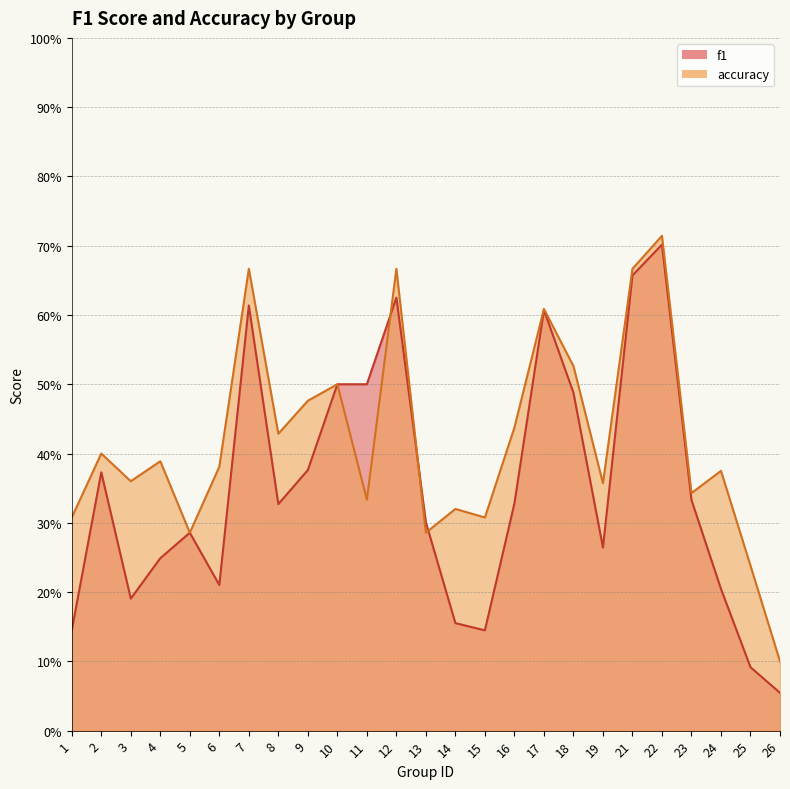

List the labels in order of f1 value, largest first.

22, 21, 12, 7, 17, 10, 11, 18, 9, 2, 23, 16, 8, 13, 5, 19, 4, 6, 24, 3, 14, 1, 15, 25, 26